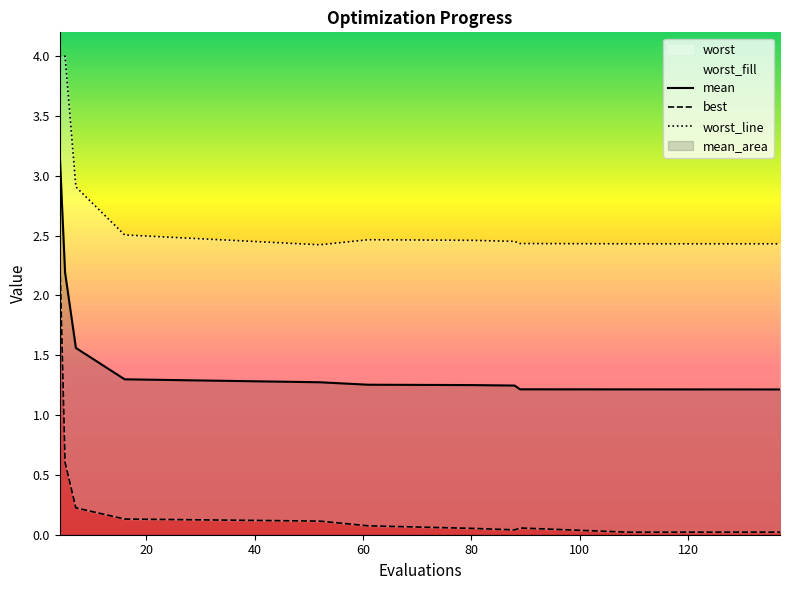

Reading left to right, transcribe all the data shown in this chart.

mean: 4=3.2	5=2.2	7=1.6	16=1.3	52=1.3	61=1.3	80=1.3	88=1.2	89=1.2	109=1.2	137=1.2
best: 4=2.4	5=0.6	7=0.2	16=0.1	52=0.1	61=0.1	80=0.1	88=0.0	89=0.1	109=0.0	137=0.0
worst: 4=4.0	5=4.0	7=2.9	16=2.5	52=2.4	61=2.5	80=2.5	88=2.5	89=2.4	109=2.4	137=2.4